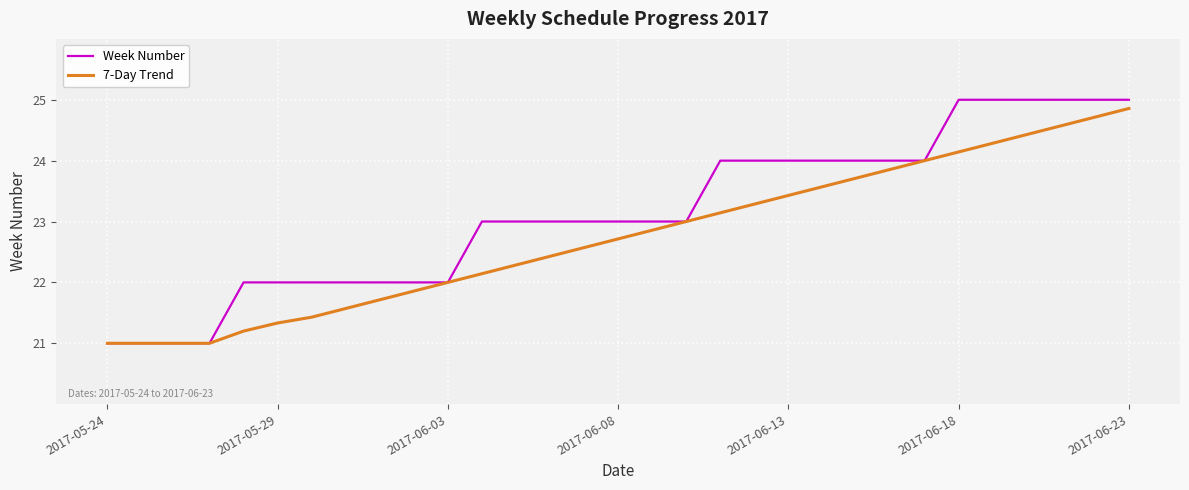

Which series has the largest range (max minus min)?

Week Number